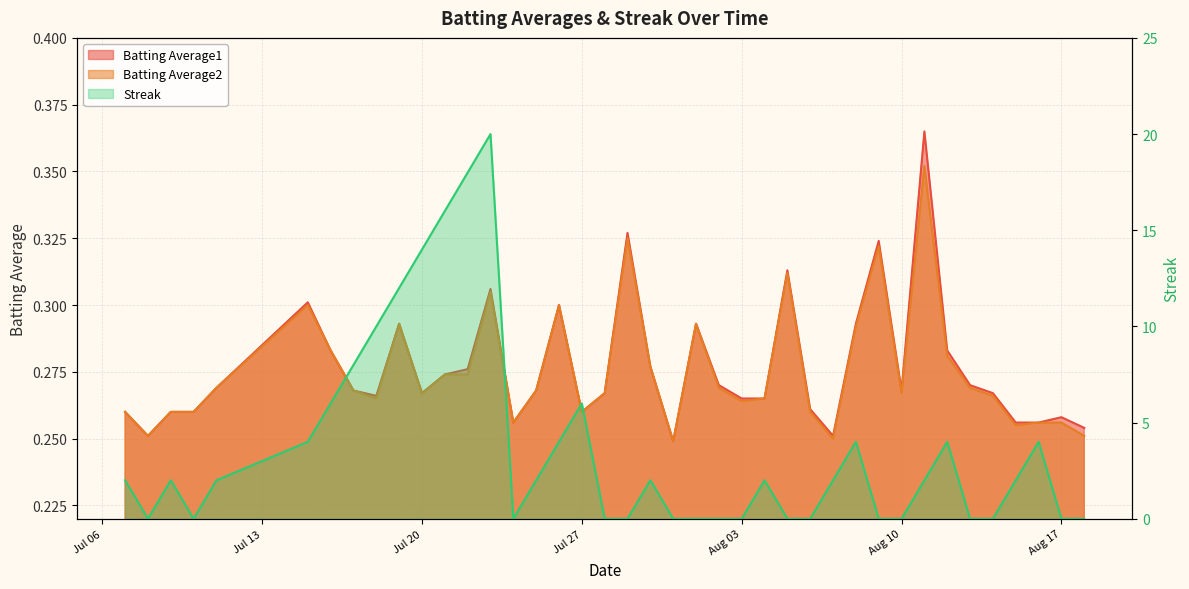

How many interior local peaks does the Batting Average1 series have?

10